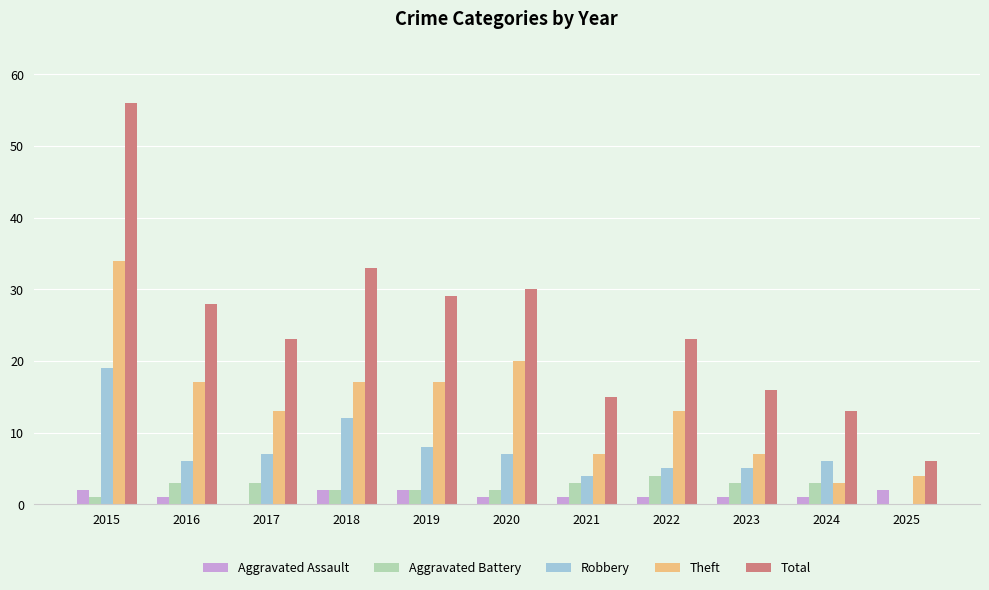

Between 2015 and 2017, which series saw the biggest shift?

Total